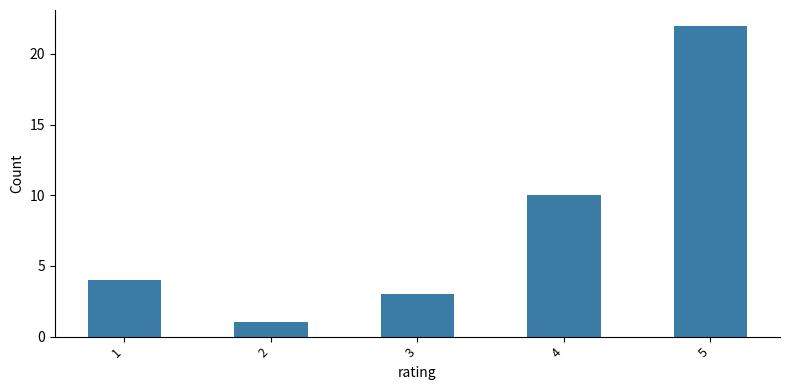

What is the sum of all values?

40